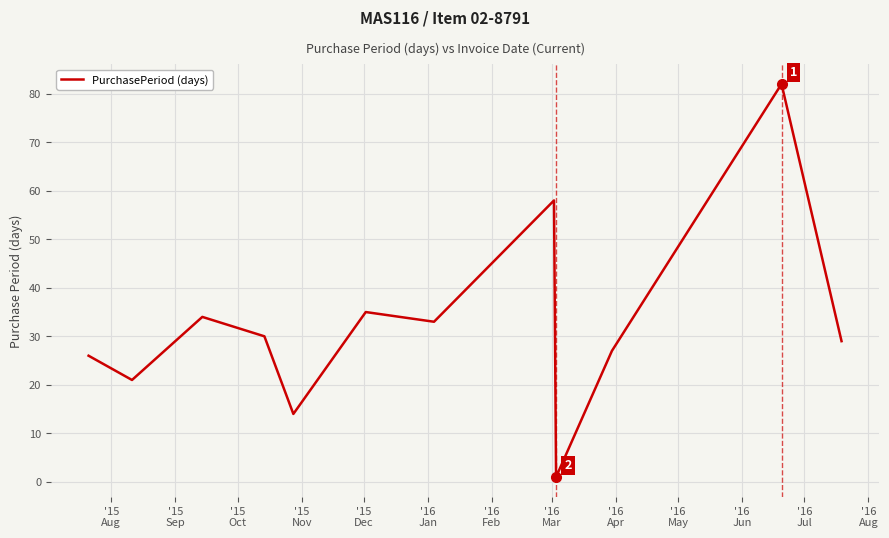

What is the difference between the maximum and minimum values?

81